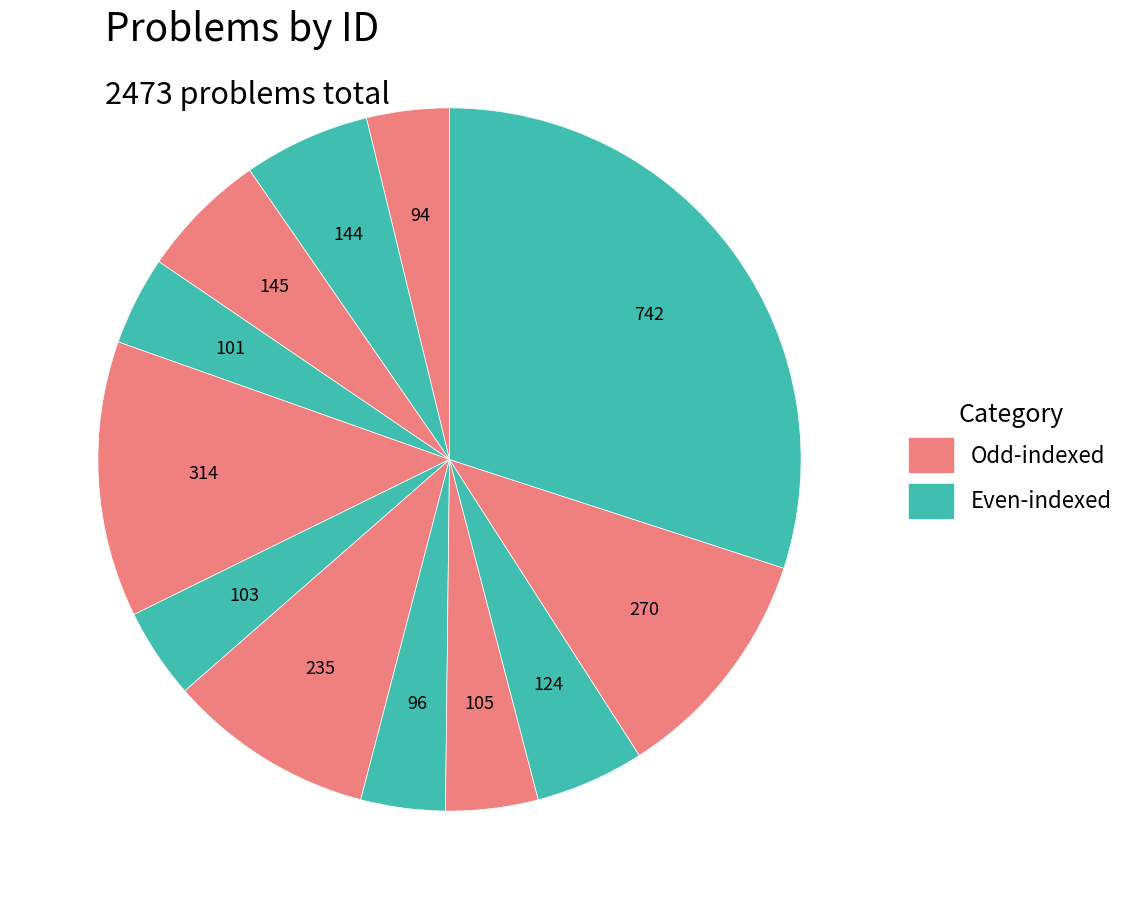

Count the number of slices in the pie.

12